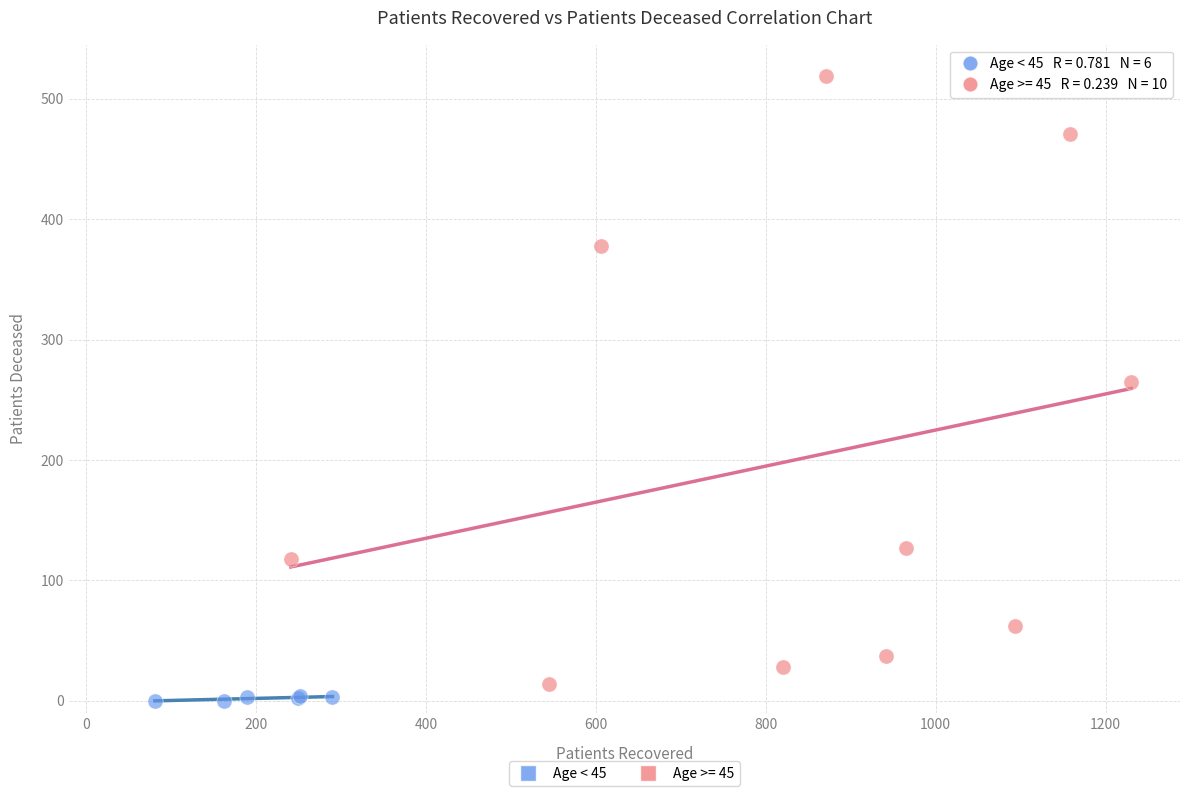

Which series reaches the maximum Y coordinate?

Age >= 45